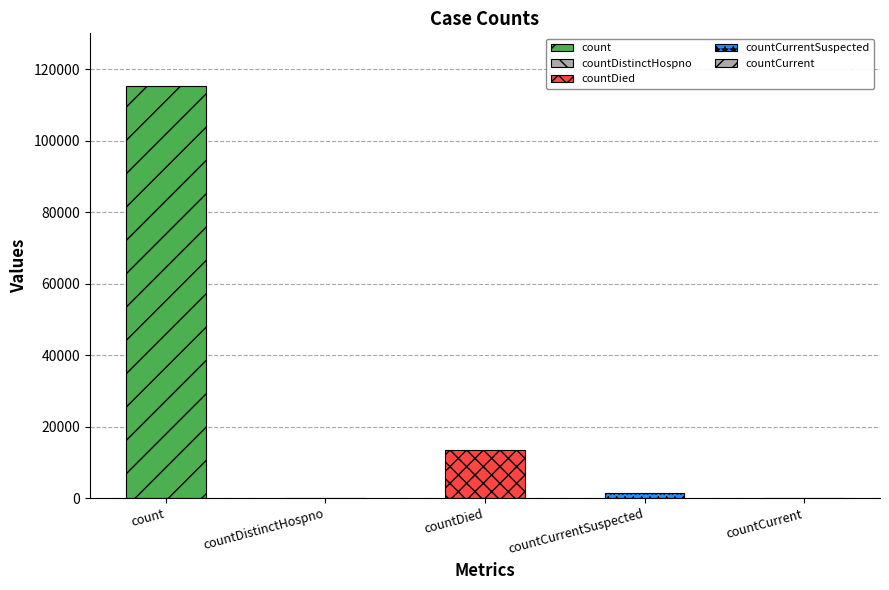

How many positive values are there?

3